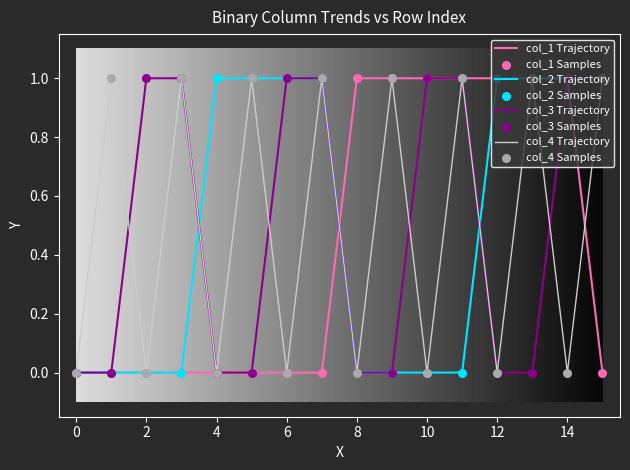

At how many categories does at least one series exceed 0?

15